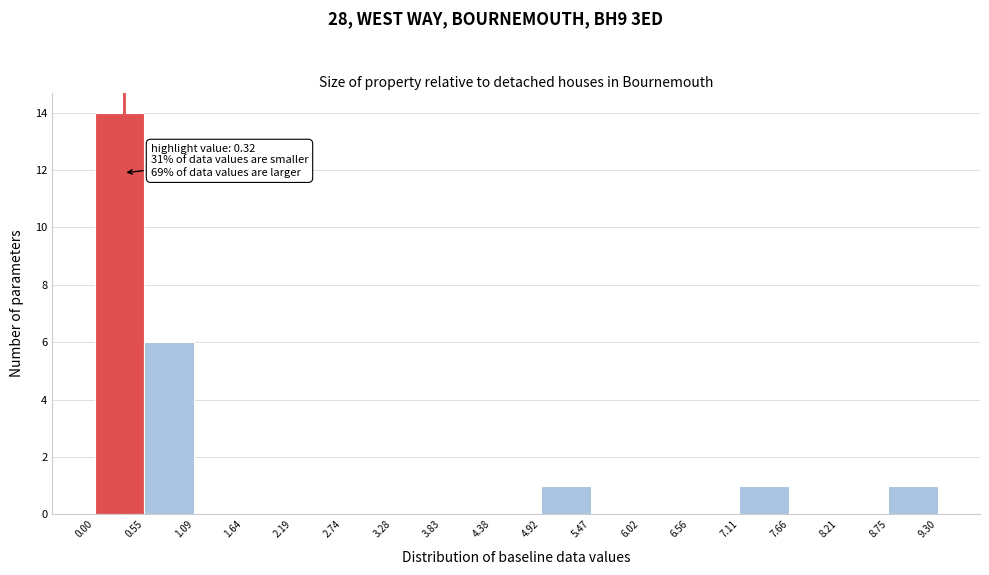

Over which range of the x-axis is the bar tallest?

0.00 to 0.55